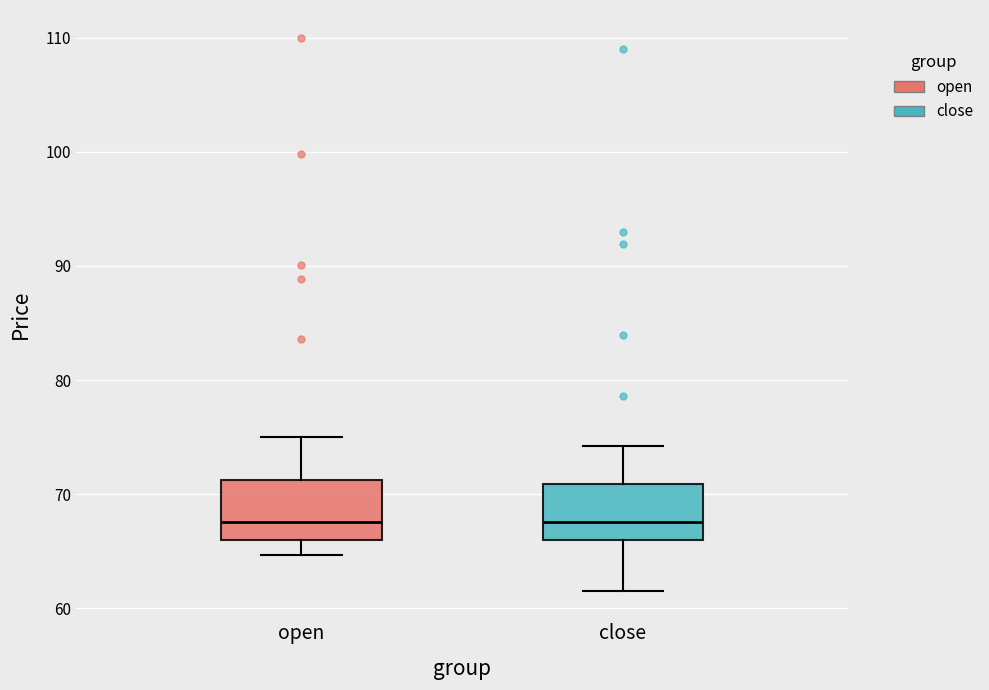

Where is the upper edge of the box for close on the y-axis? The values are not printed on the chart, so give them approximately, as read against the axis.

71